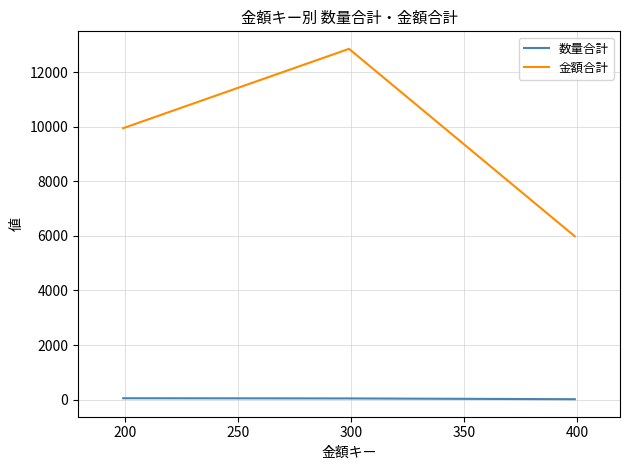

Rank the series by their maximum value, from highest to lowest.

金額合計, 数量合計